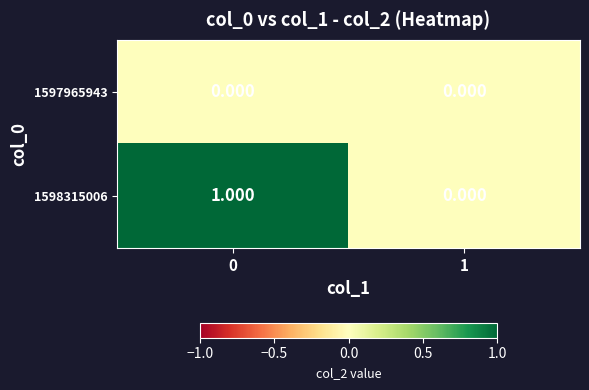

Rank the series by their average value, from highest to lowest.

1598315006, 1597965943